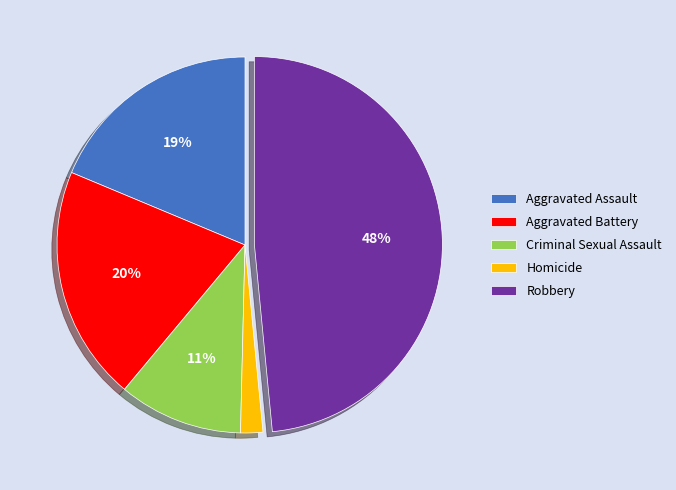

Does any single category account for the majority?

No